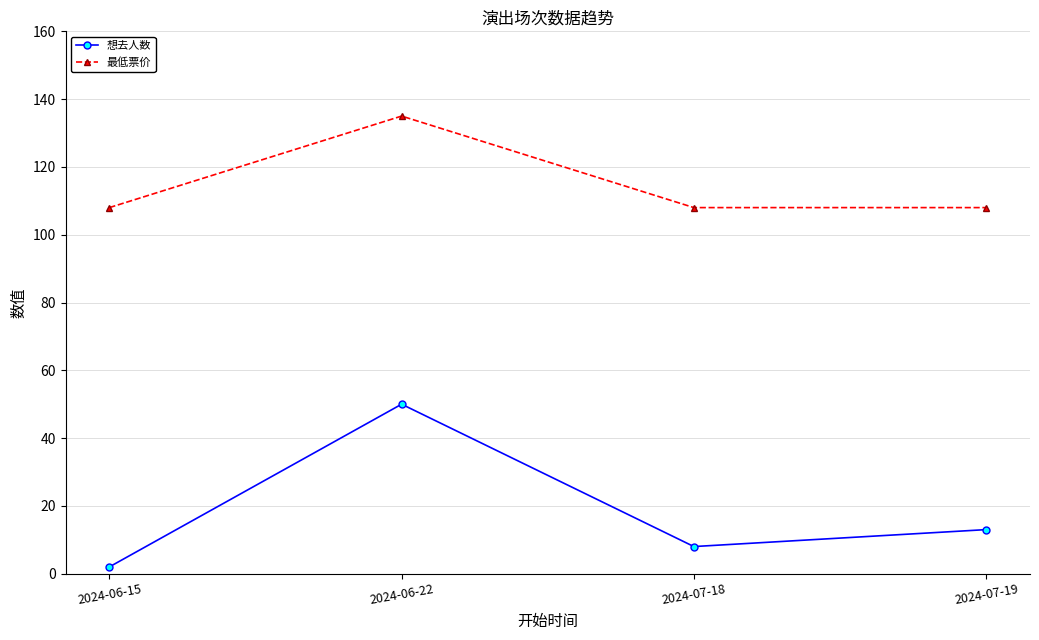

What is the label of the 3rd point from the left?

2024-07-18